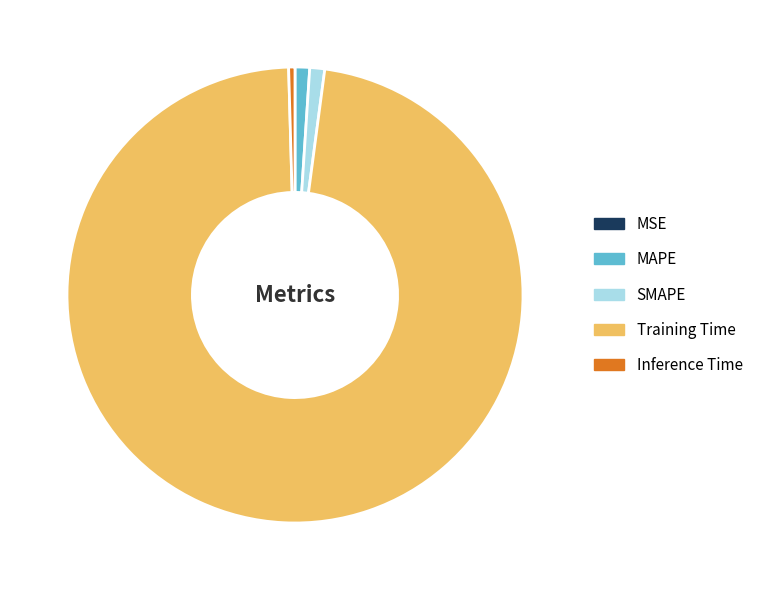

True or false: SMAPE accounts for 12% of the total.

False